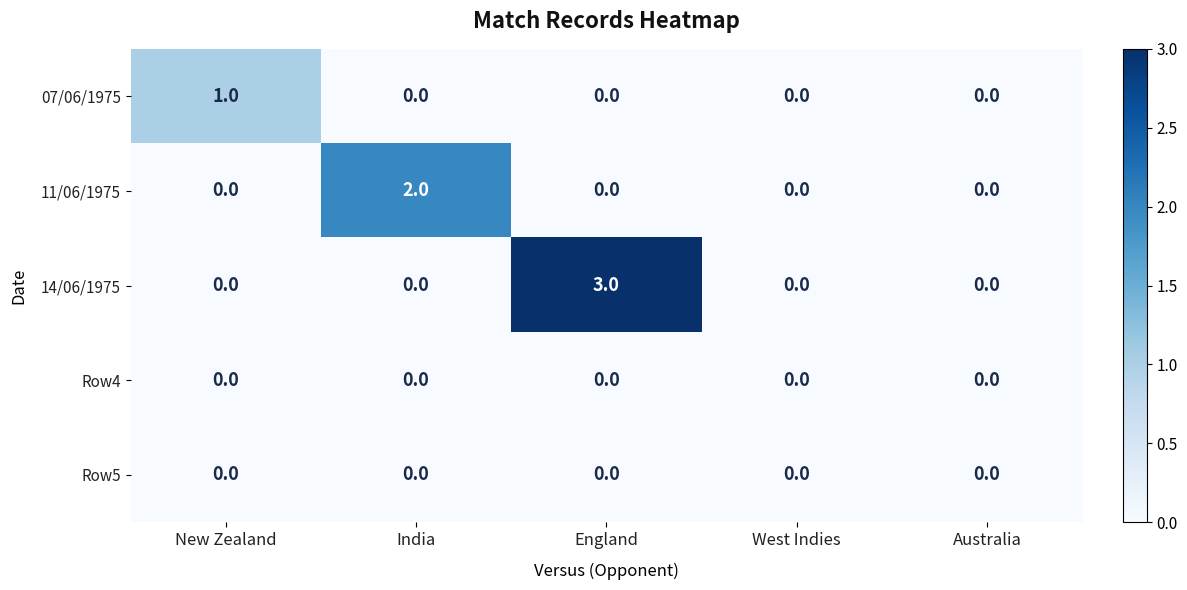

How many 14/06/1975 values are between 0 and 1?

4